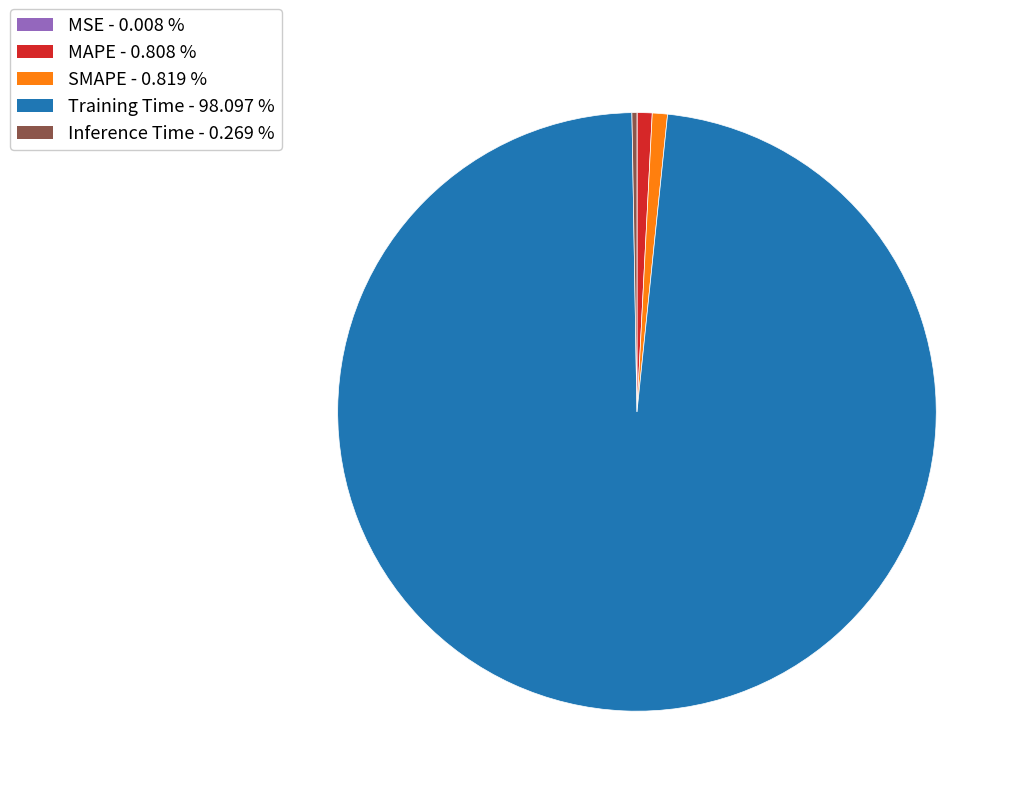

What is the majority slice?

Training Time